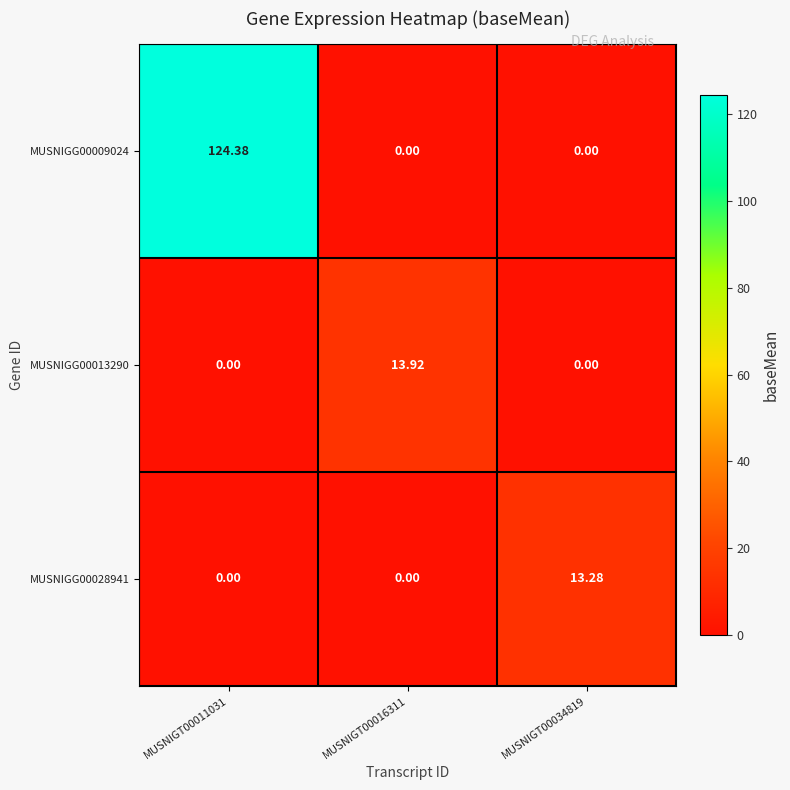

List the series in order of their peak value, highest first.

MUSNIGG00009024, MUSNIGG00013290, MUSNIGG00028941